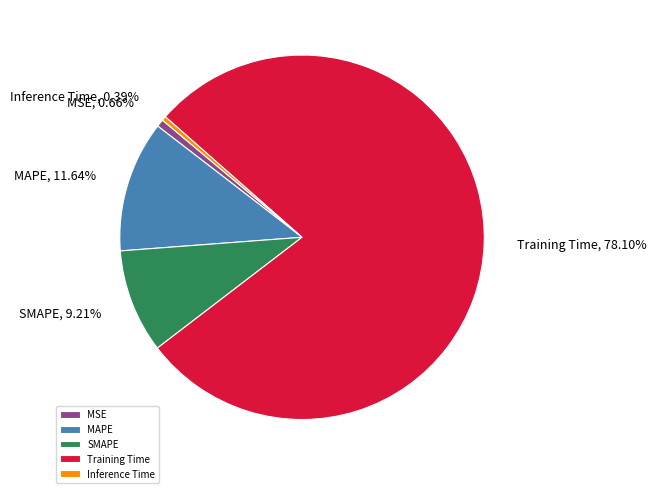

To the nearest percent, what portion does MAPE represent?

12%